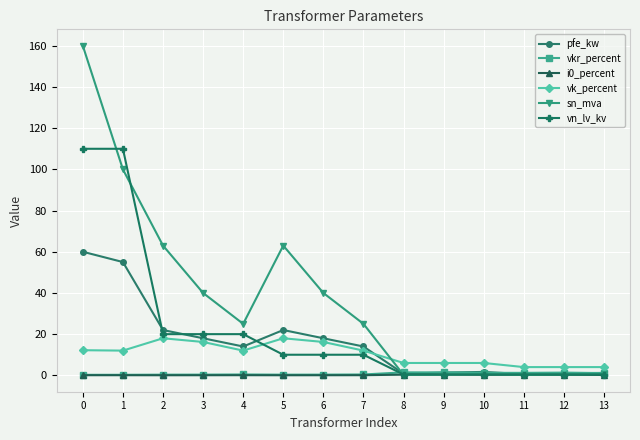

What is the greatest value displayed?

160.0